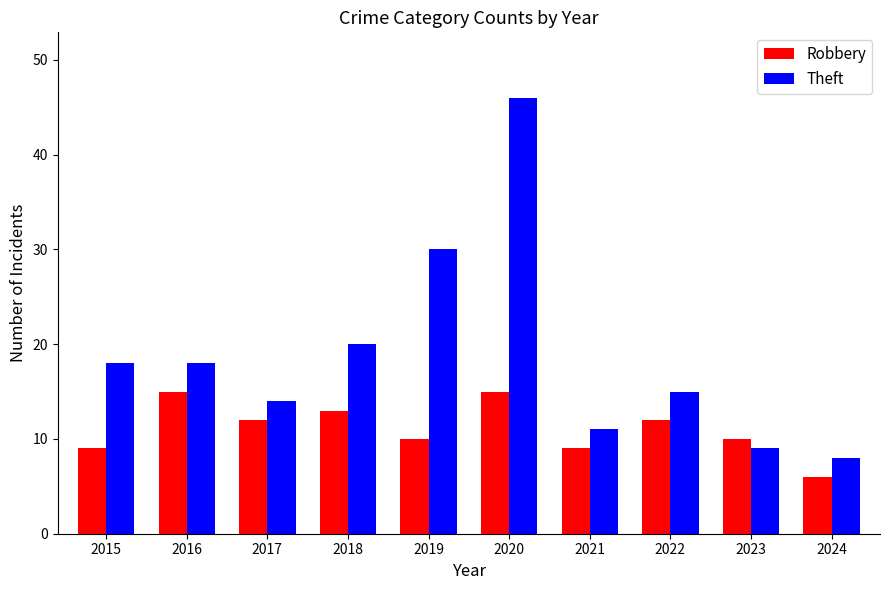

What are all the series names shown in the legend?

Robbery, Theft